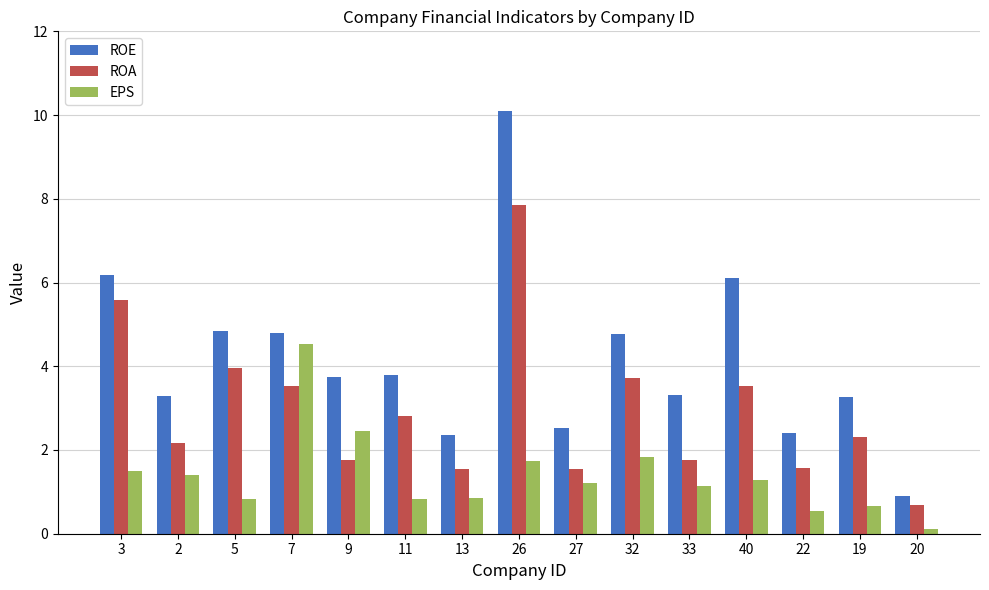

True or false: EPS has a value of 1.2 at 27.

True